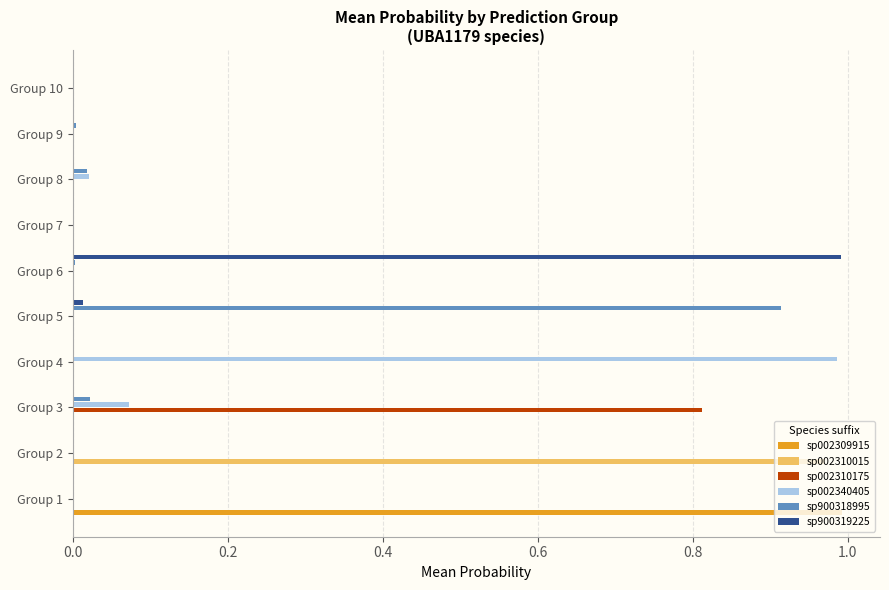

Is the value of sp900319225 at Group 6 greater than the value of sp900318995 at Group 2?

Yes